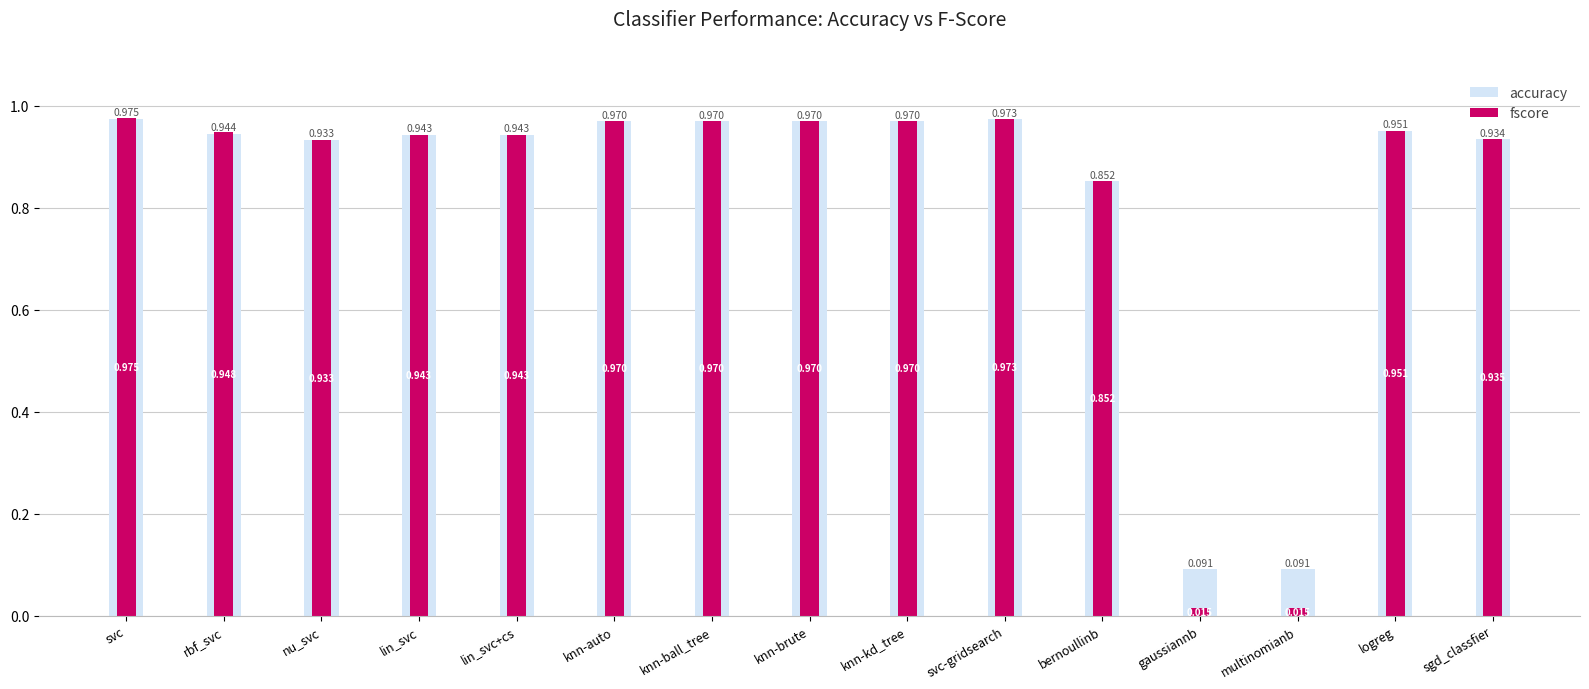

What is the label of the 12th bar from the right?

lin_svc